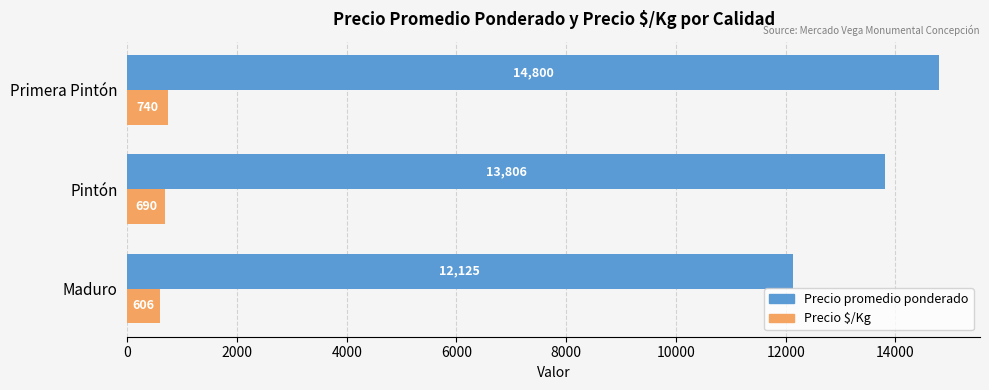

Is it true that Precio promedio ponderado equals 18390 at Pintón?

False